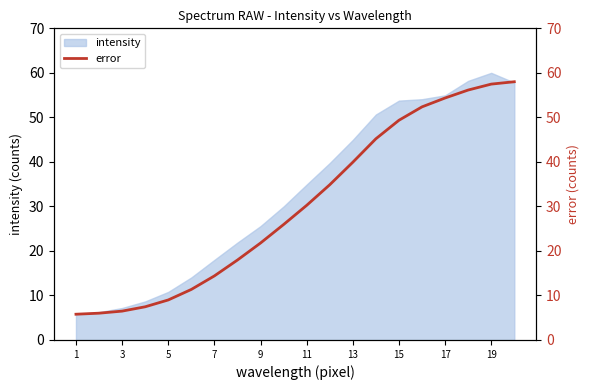

Does the chart display data point markers on the line(s)?

No